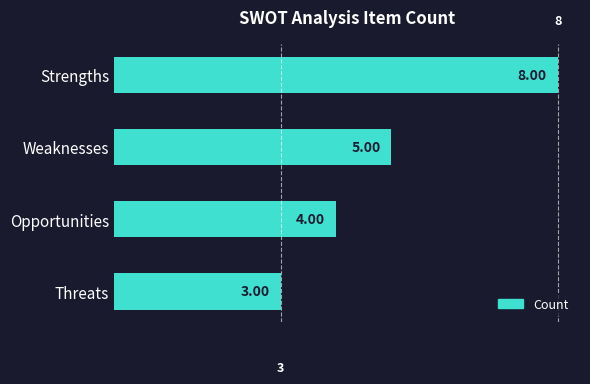

At which label is the value closest to 5?

Weaknesses